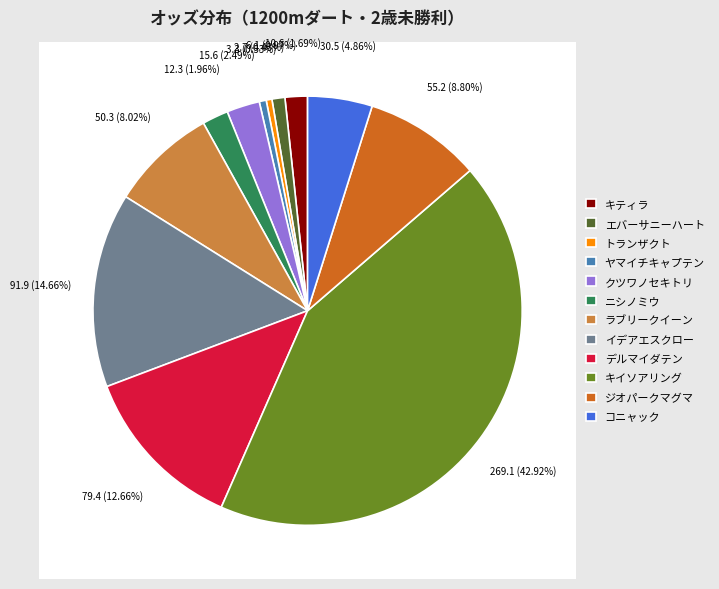

Between デルマイダテン and ジオパークマグマ, which is larger?

デルマイダテン